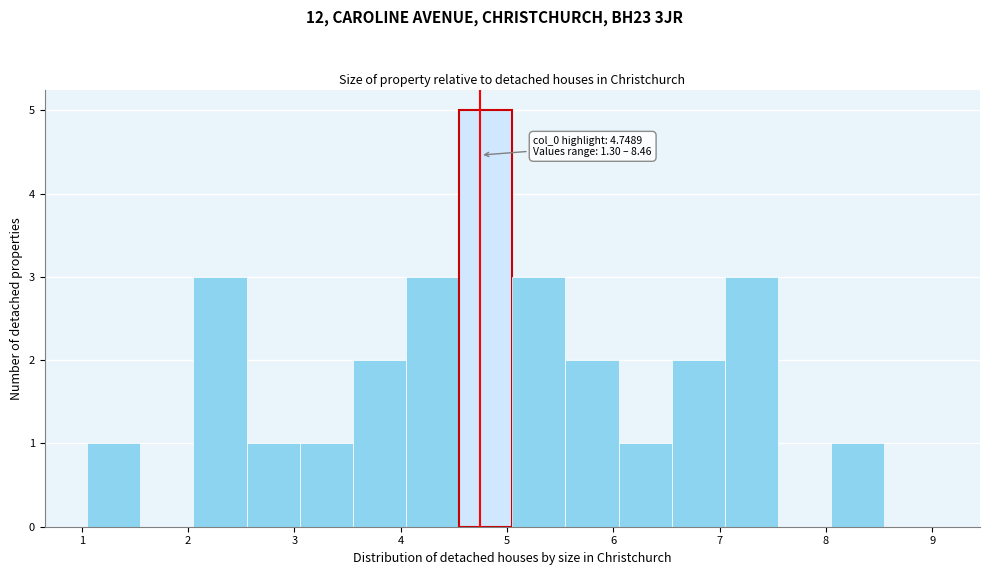

Which range on the x-axis has the tallest bar?

4.5 to 5.0